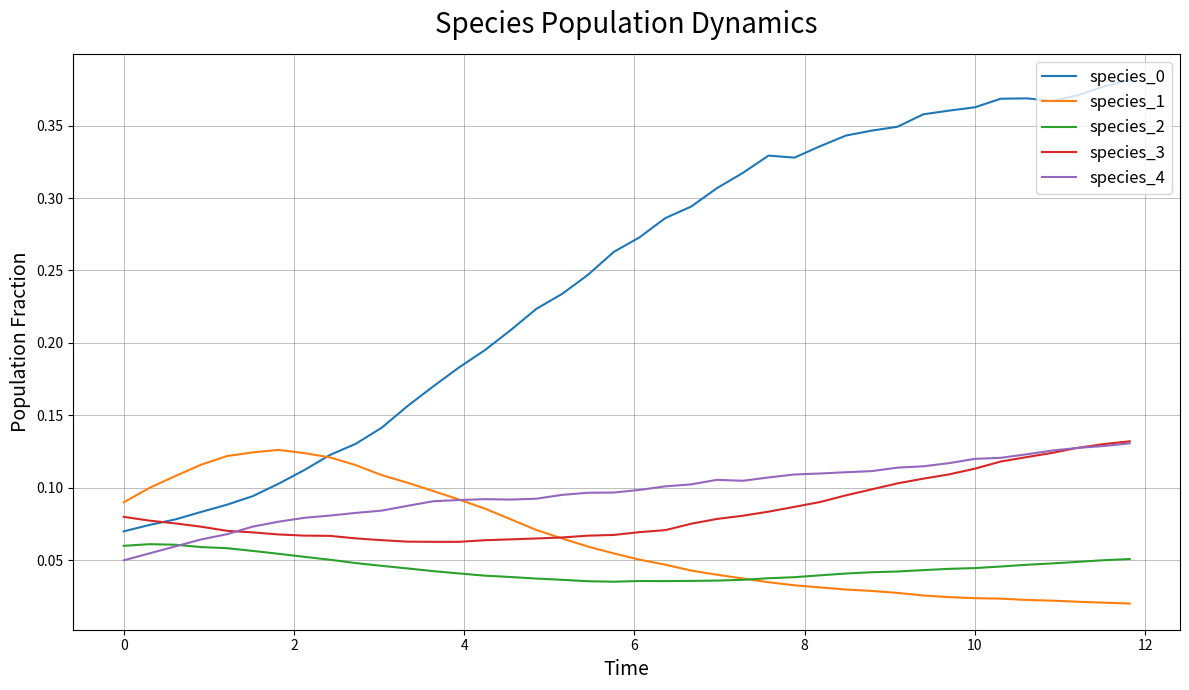

True or false: species_2 and species_0 cross at least once.

False